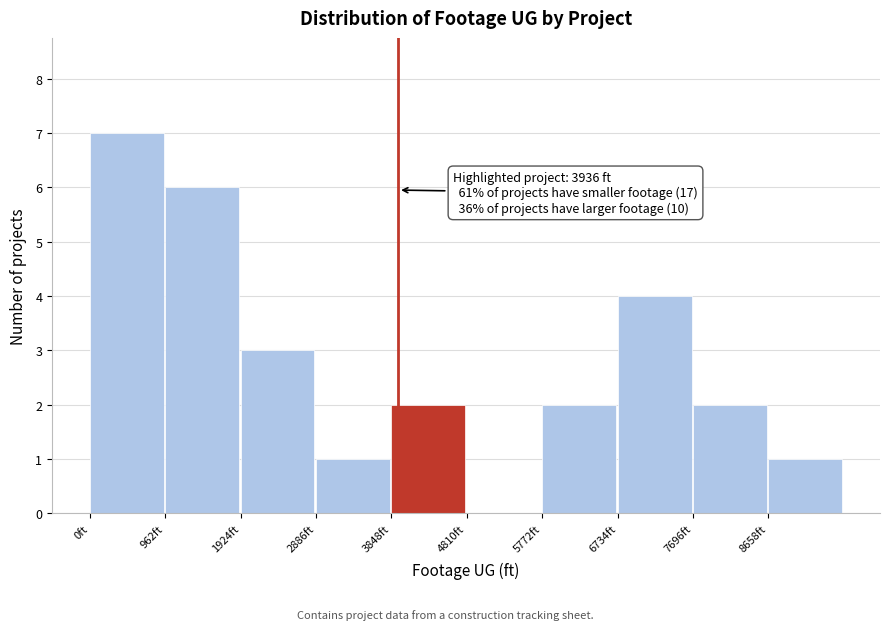

Which range on the x-axis has the tallest bar?

0 to 1000